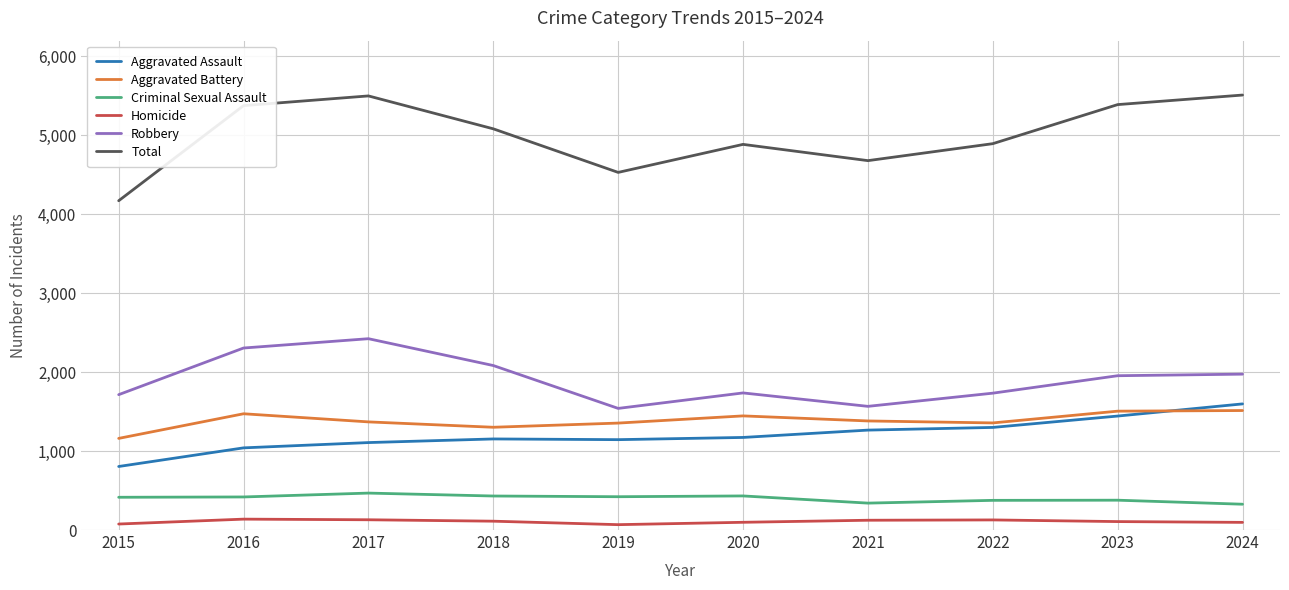

Count the number of categories in the chart.

10